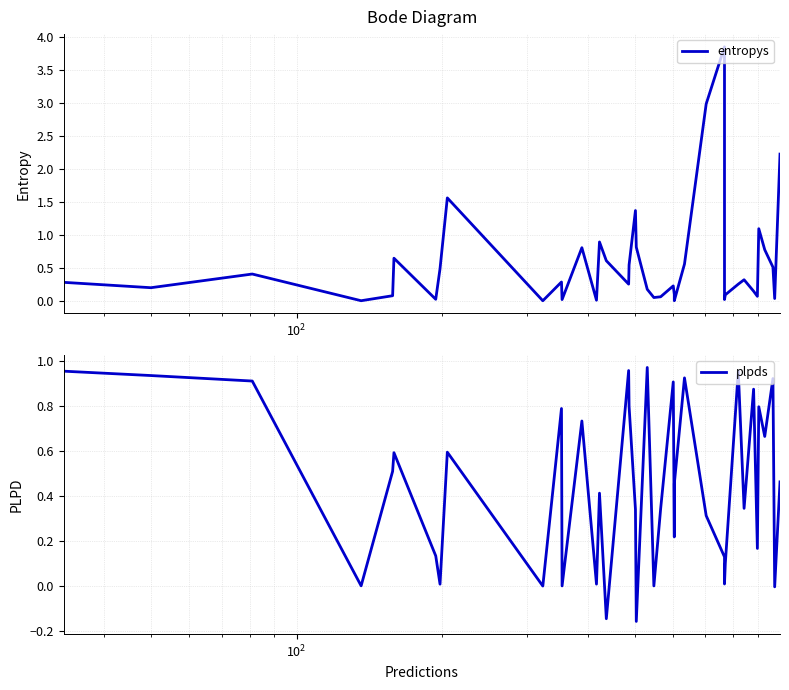

Rank the series by their maximum value, from highest to lowest.

entropys, plpds